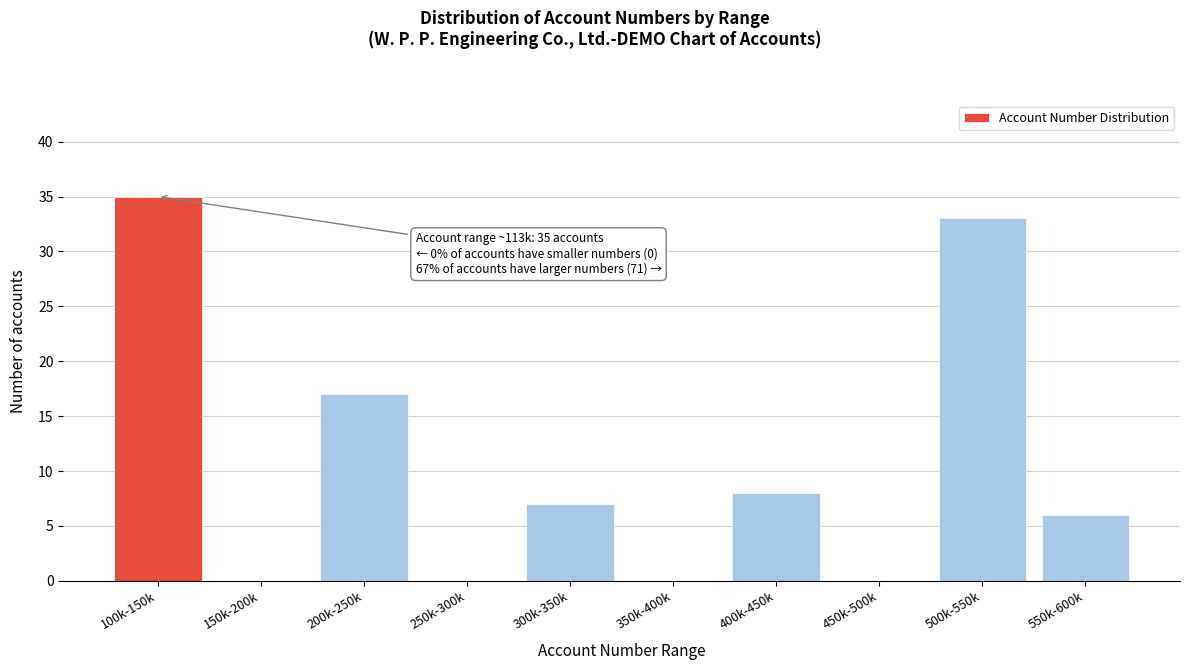

Reading left to right, list all the values displayed in this chart.

100k-150k=35	150k-200k=0	200k-250k=17	250k-300k=0	300k-350k=7	350k-400k=0	400k-450k=8	450k-500k=0	500k-550k=33	550k-600k=6